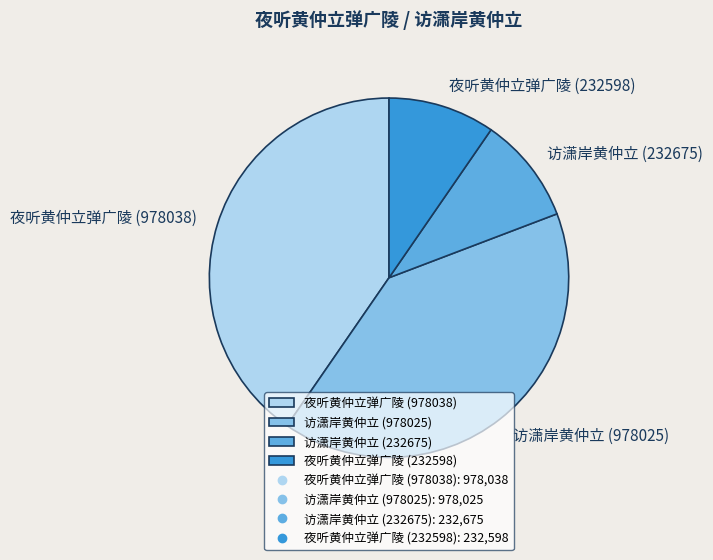

Does 夜听黄仲立弹广陵 (978038) account for over 50% of the chart?

No